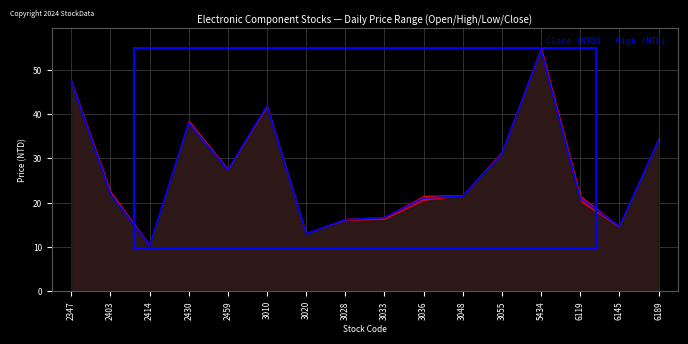

What is the difference between the second highest and minimum values?

37.2